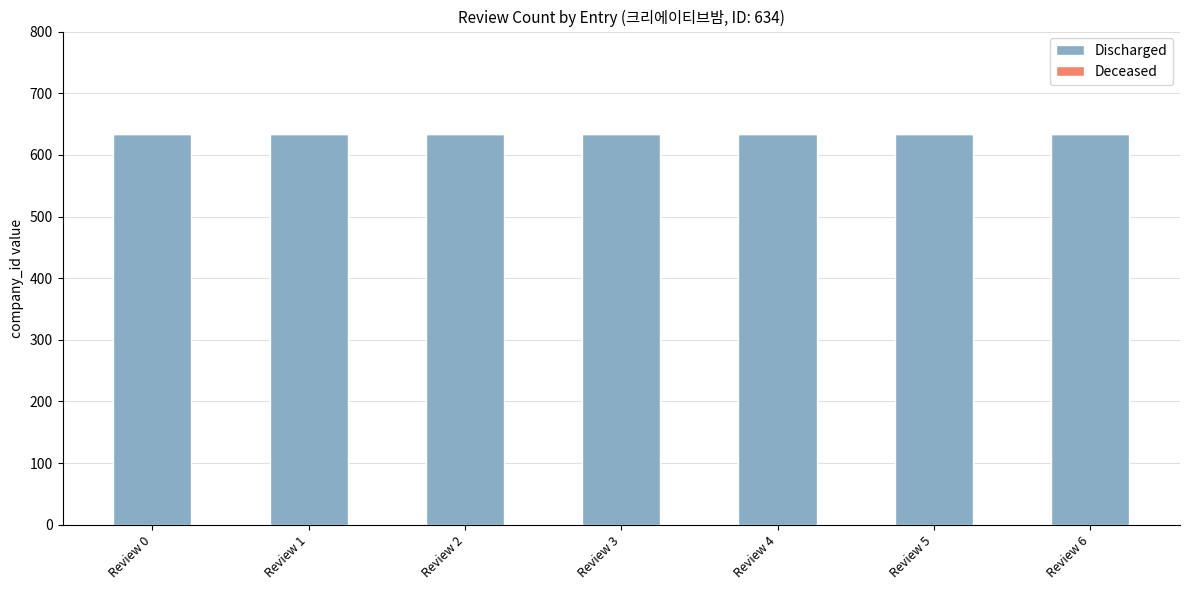

At how many categories does at least one series exceed 163?

7